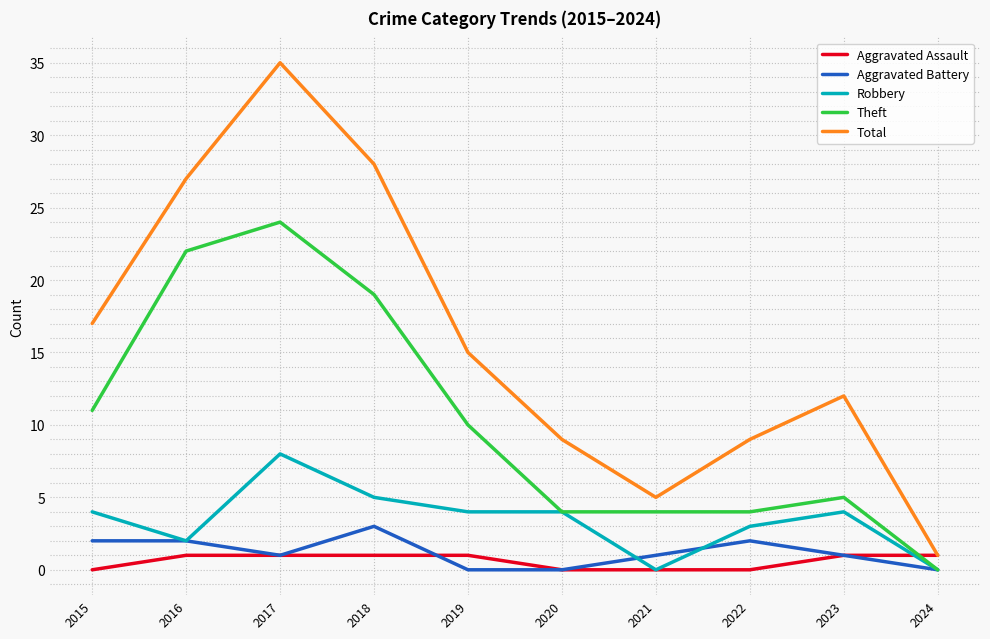

What is the sum of the Total values at 2015 and 2016?

44